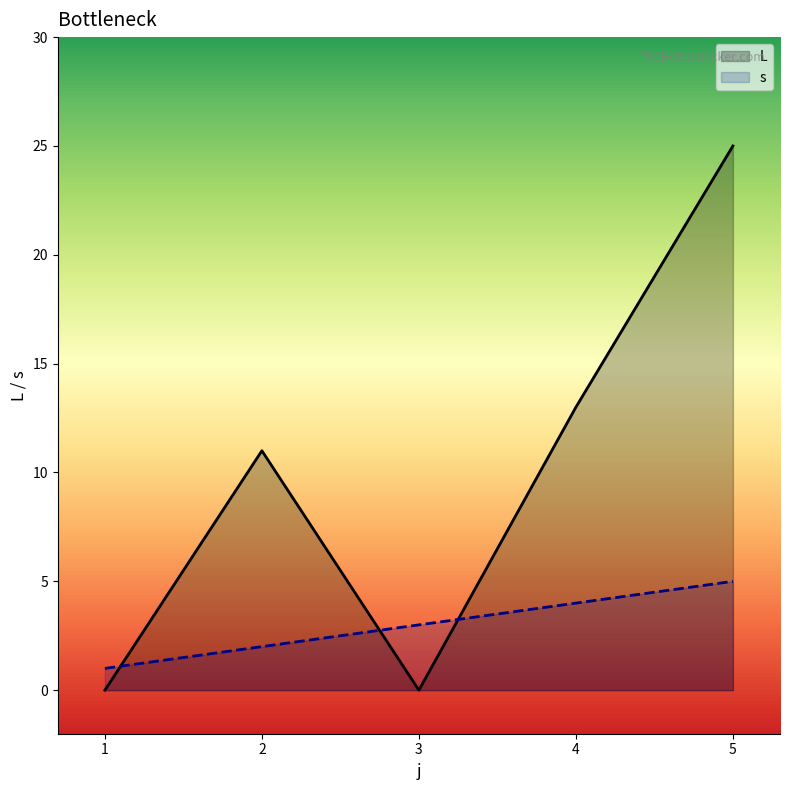

What is the spread (max minus min) of values at 3?

3